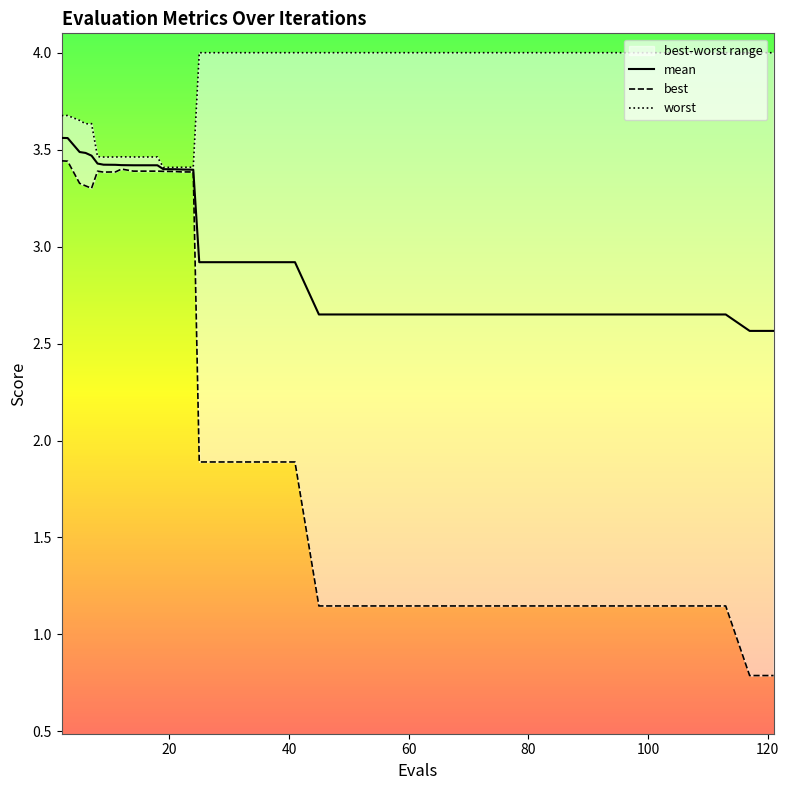

True or false: mean has a value of 2.7 at 89.

True